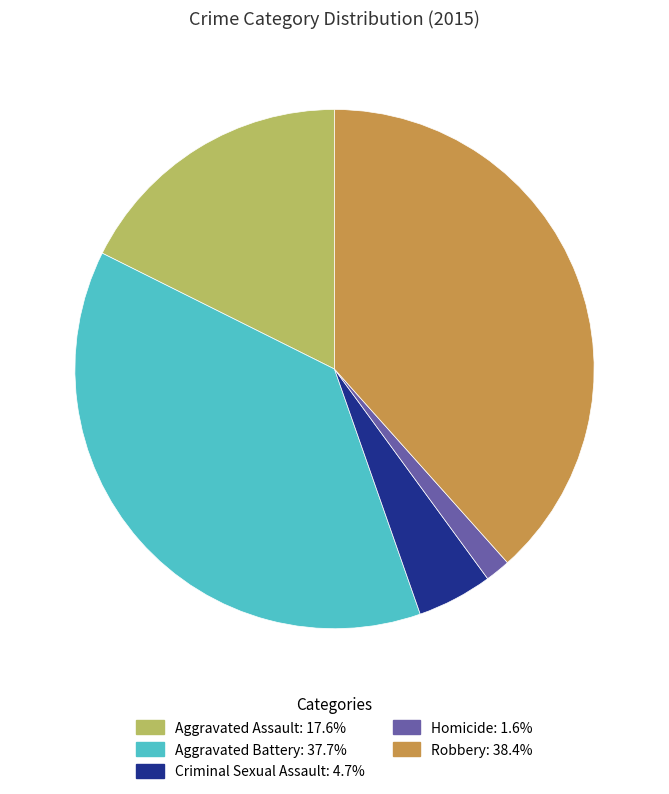

Do Homicide and Aggravated Assault together represent more than half of the pie?

No